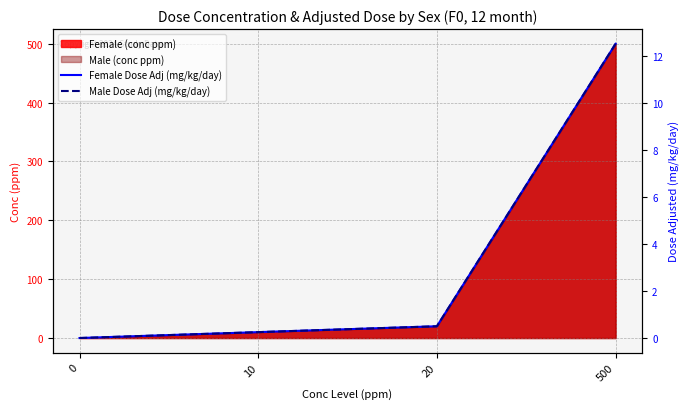

Which has a higher value, 500 or 10?

500